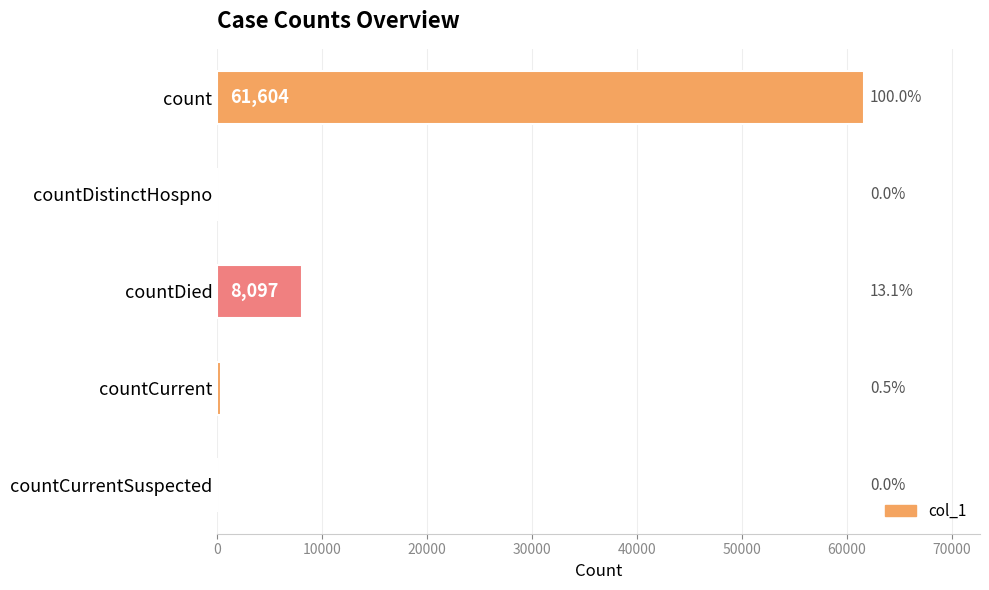

What is the change in value from count to countDied?

-53507